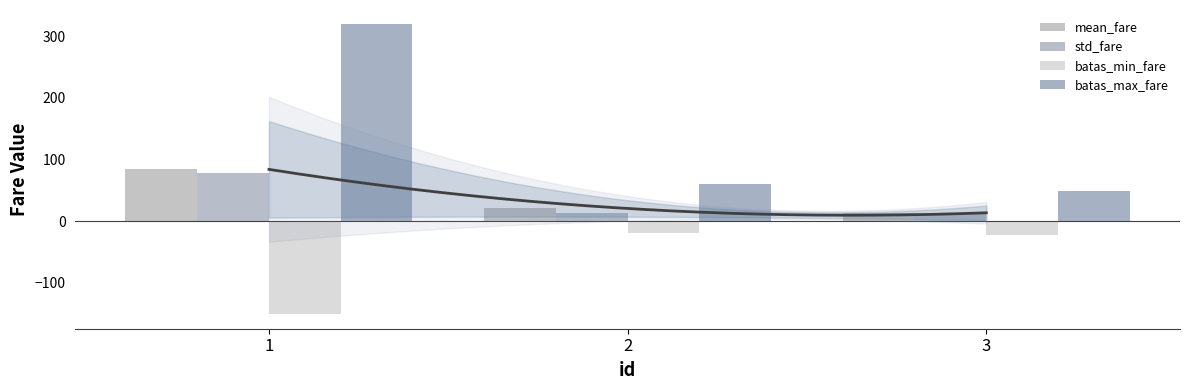

What is the lowest value of the batas_max_fare series?

49.0